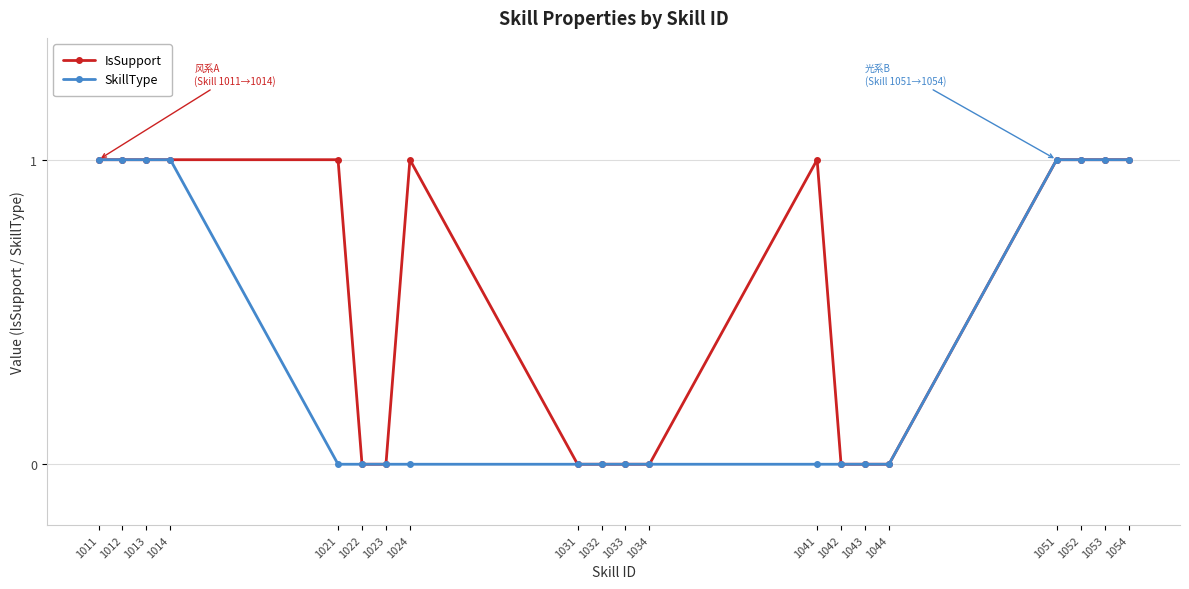

What is the maximum value shown in the chart?

1